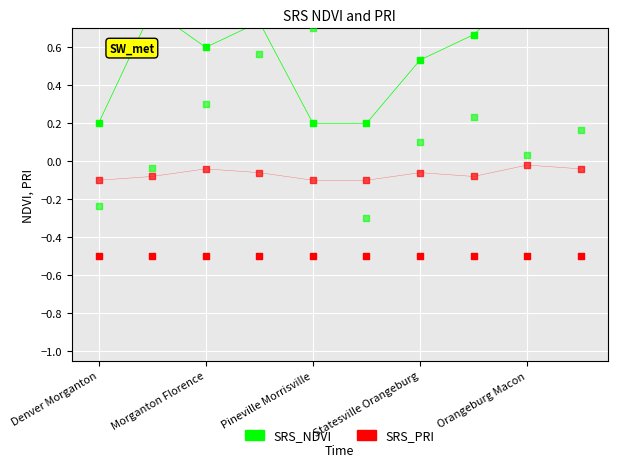

What is the total value across all series at Morganton Florence?

0.1